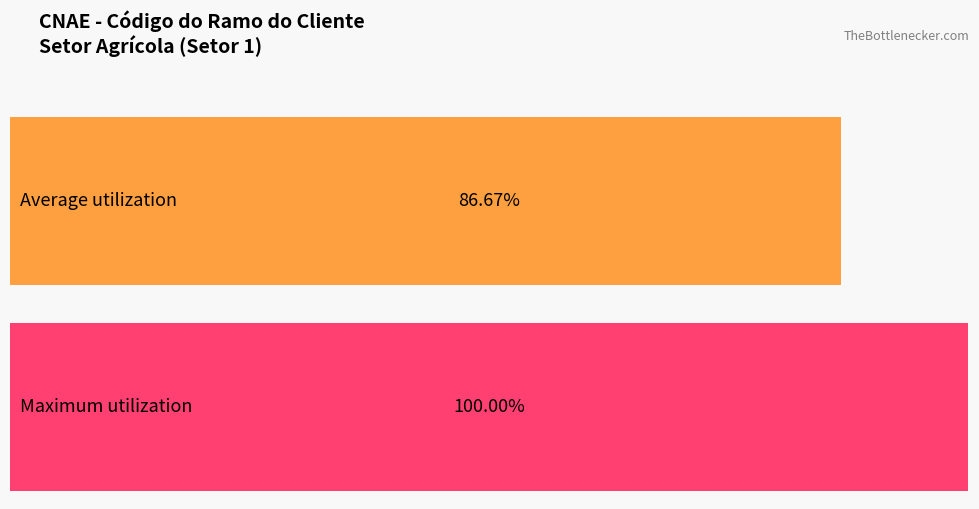

Which series has the largest range (max minus min)?

Maximum utilization